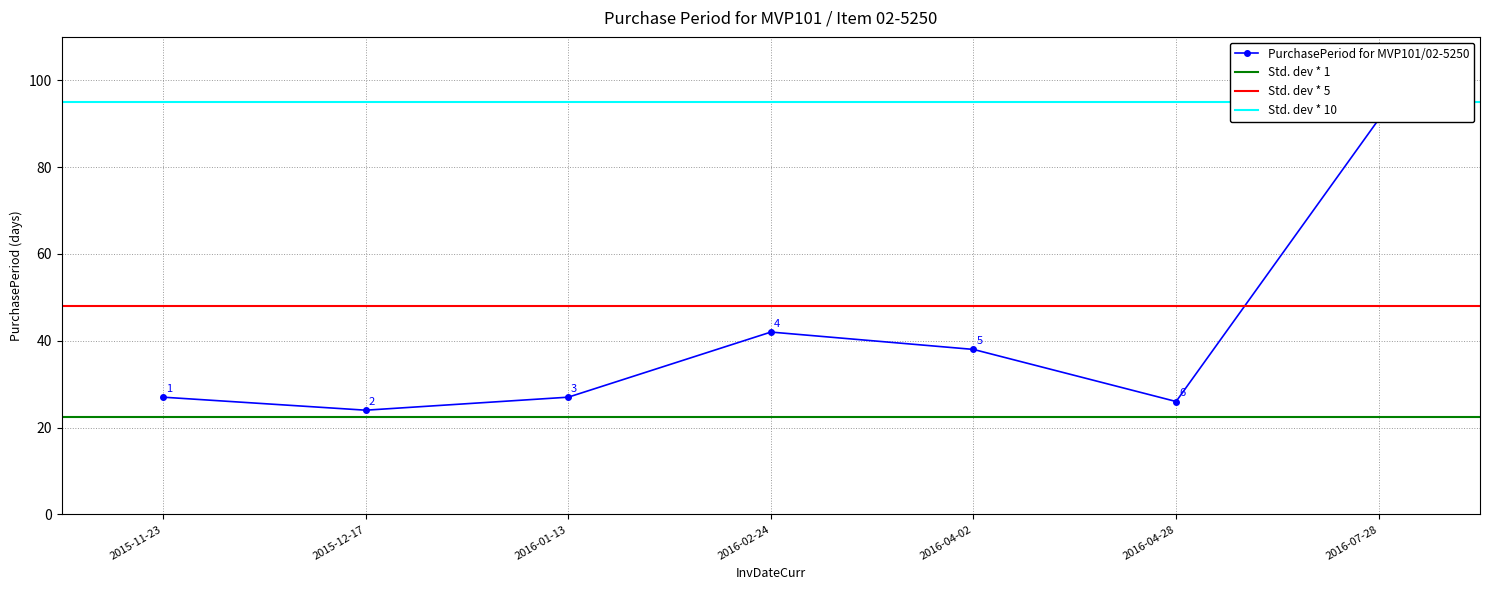

Read the value at 2015-12-17.

24